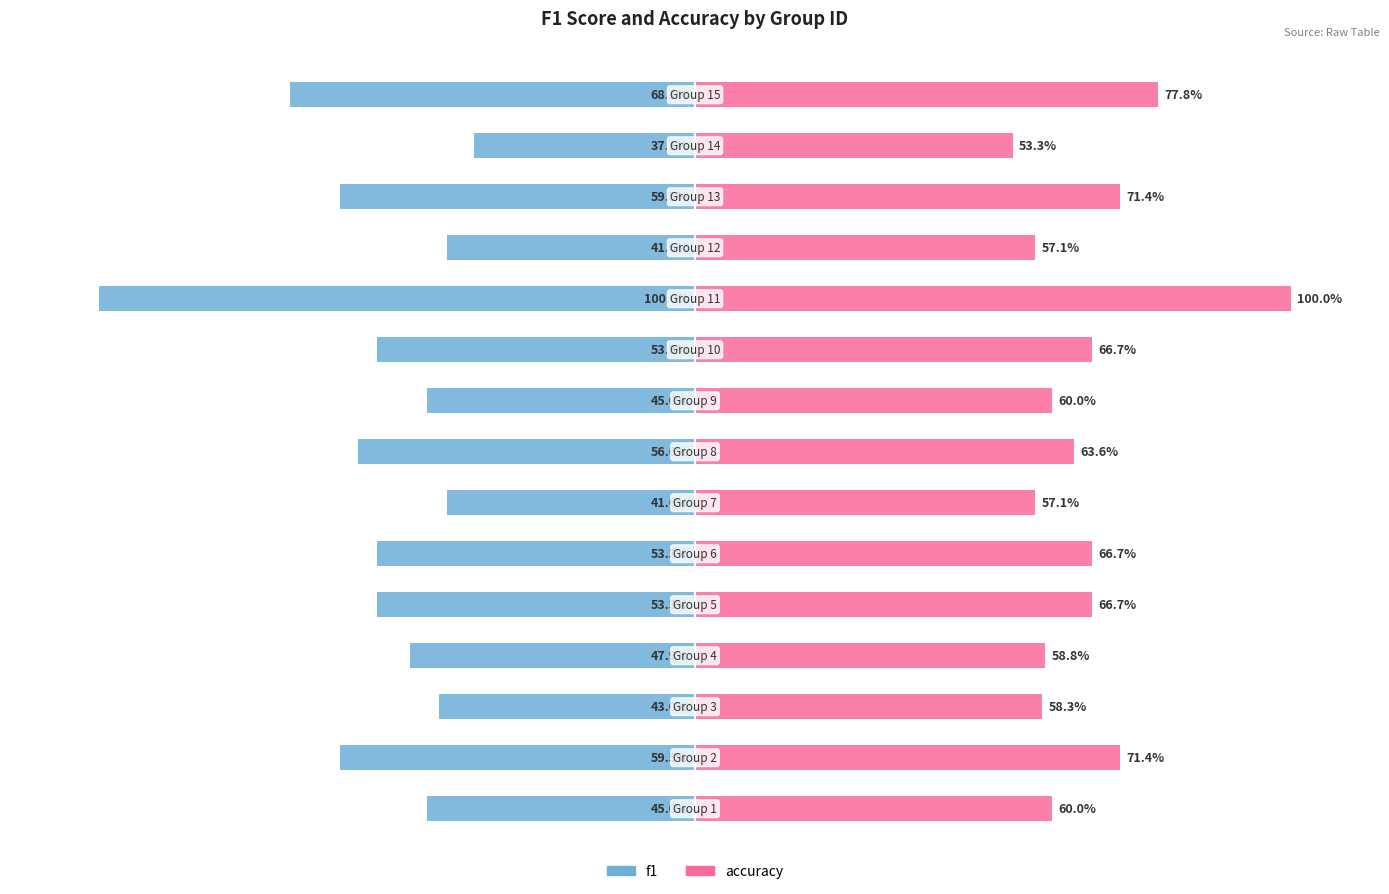

Which has a higher value, 6 or 10?

6